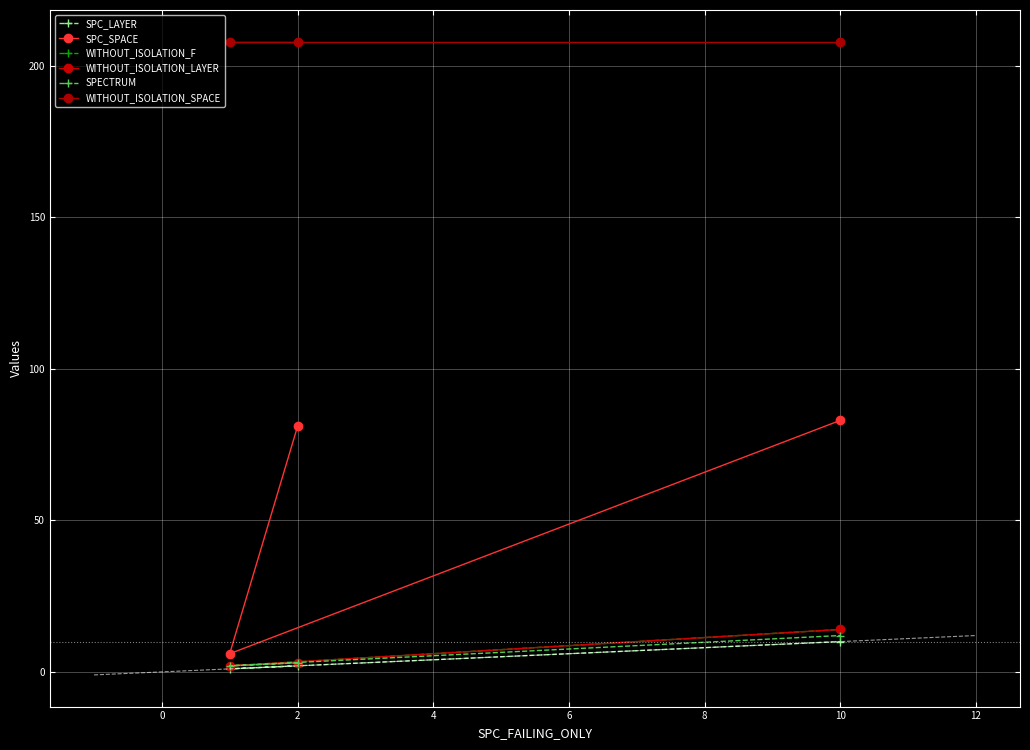

How many values in the WITHOUT_ISOLATION_F series exceed 3?

1